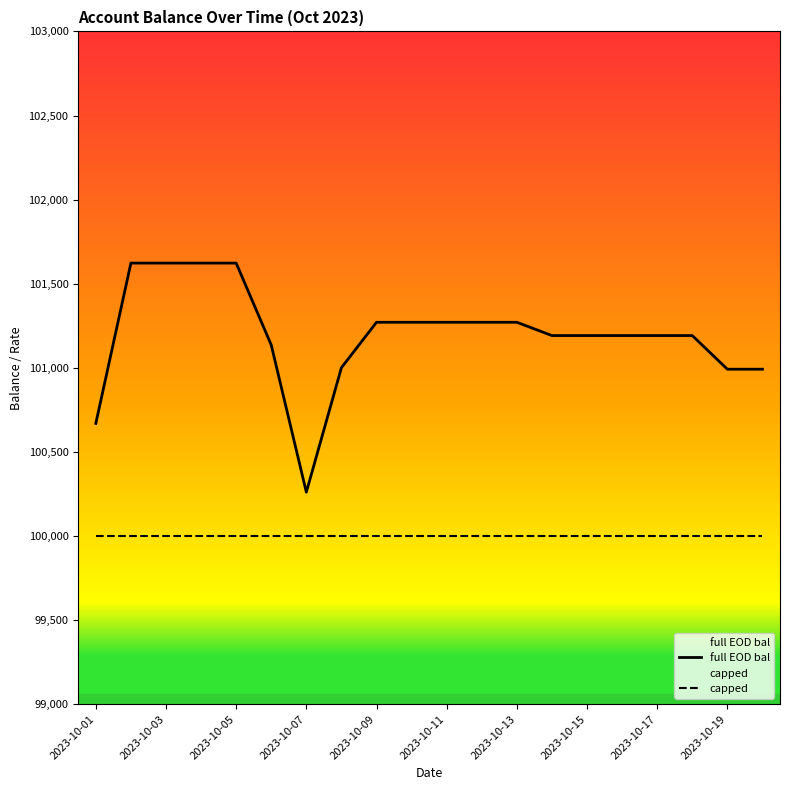

Is it true that capped equals 148474.2 at 2023-10-15?

False